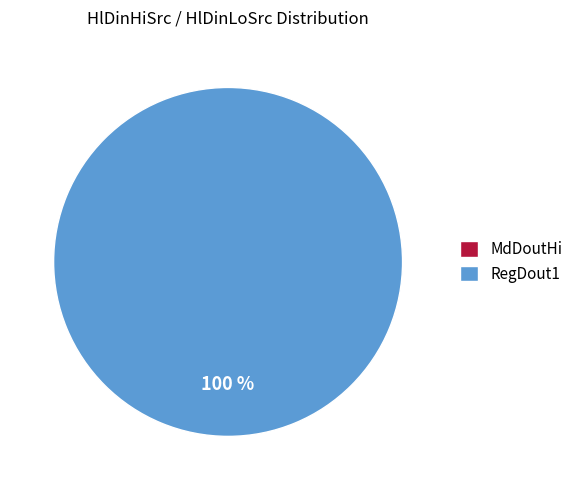

Count the number of slices in the pie.

2